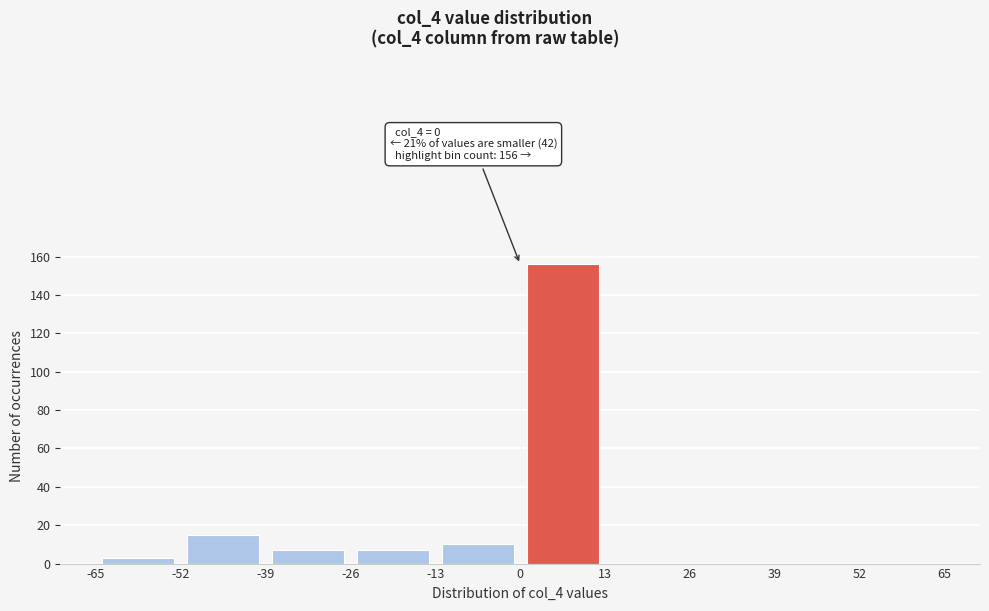

Over which range of the x-axis is the bar tallest?

0 to 13